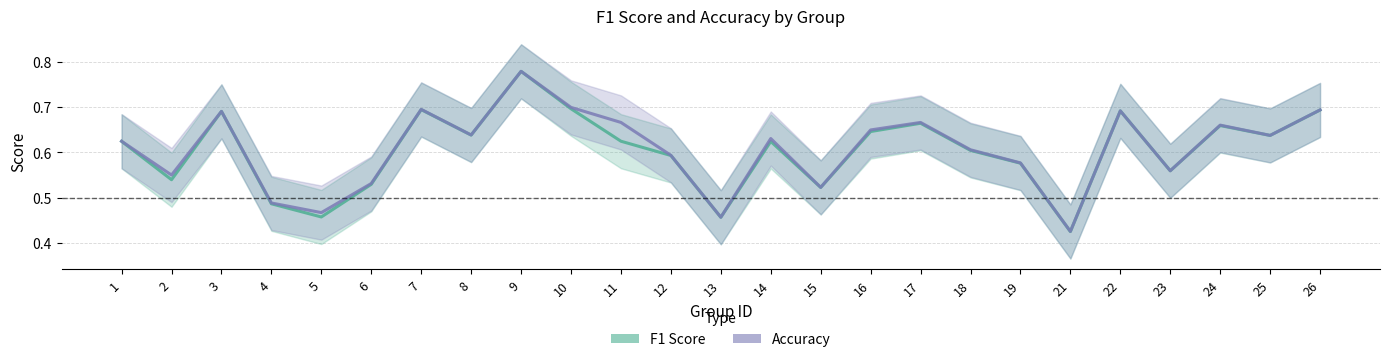

The value of Accuracy at 10 is 1.1. True or false?

False